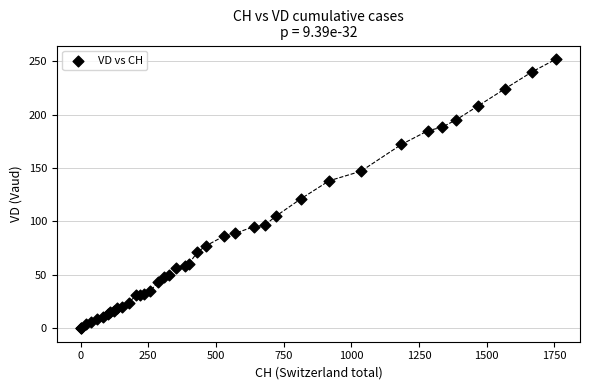

What Y value in the scatter plot is closest to 126?

121